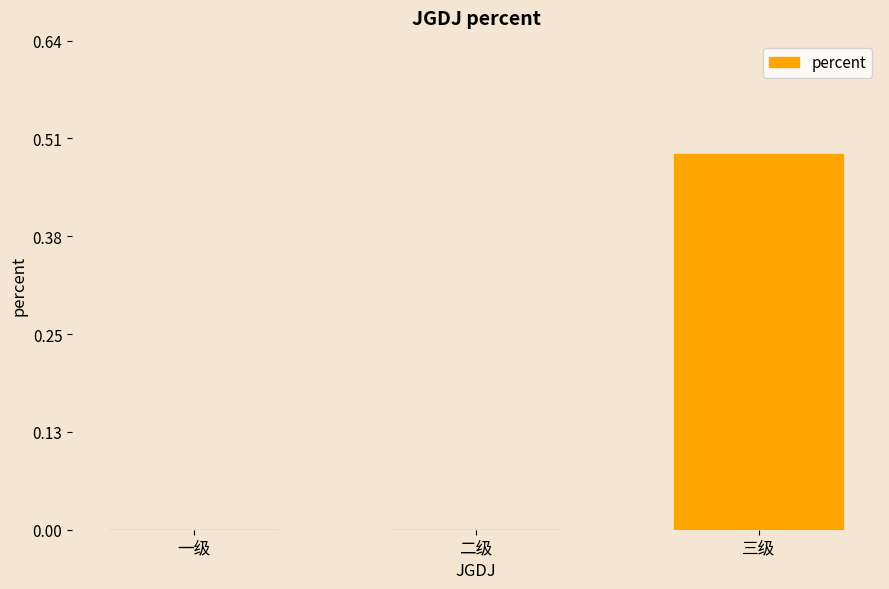

Between 二级 and 三级, which is larger?

三级